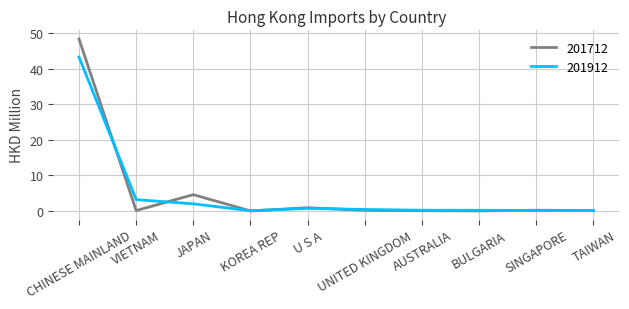

True or false: 201712 has more than 1 interior local peaks.

True